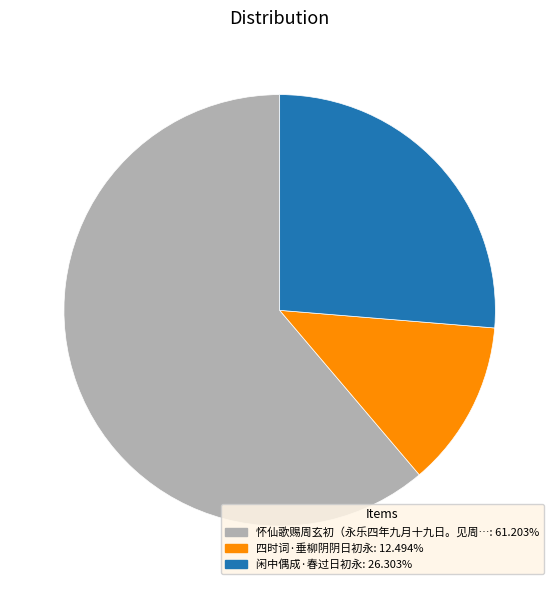

Is there a majority slice in this chart?

Yes